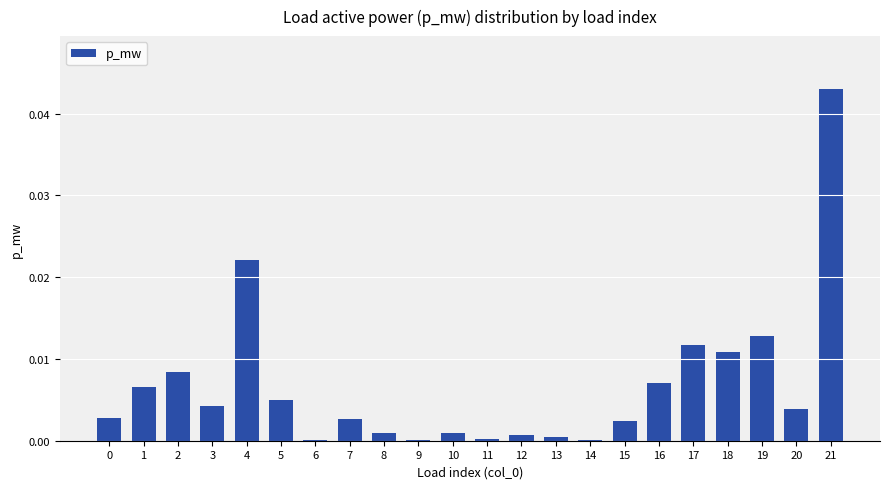

How many distinct data groups are displayed?

1